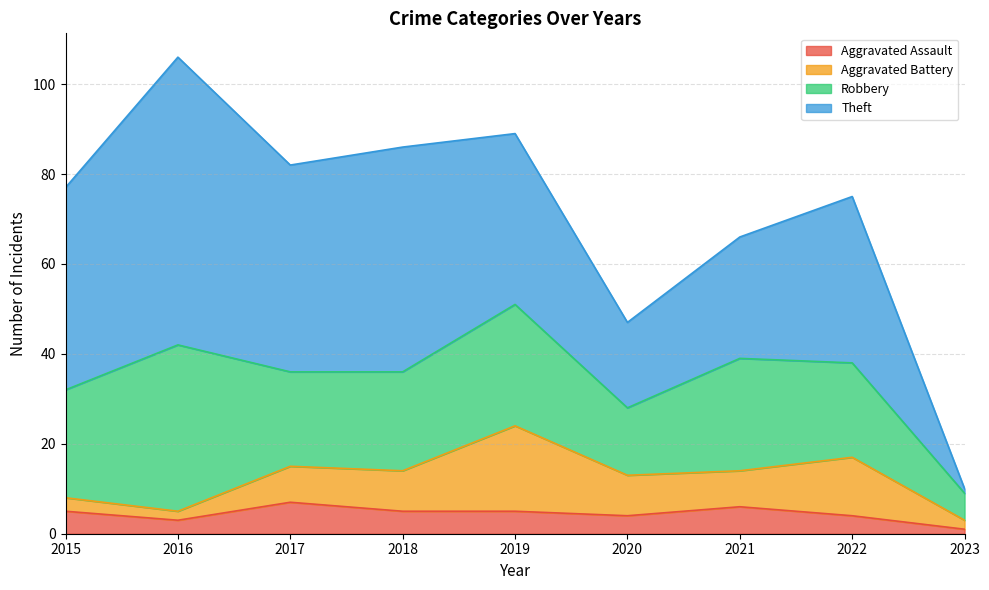

How many lines are shown in the chart?

4